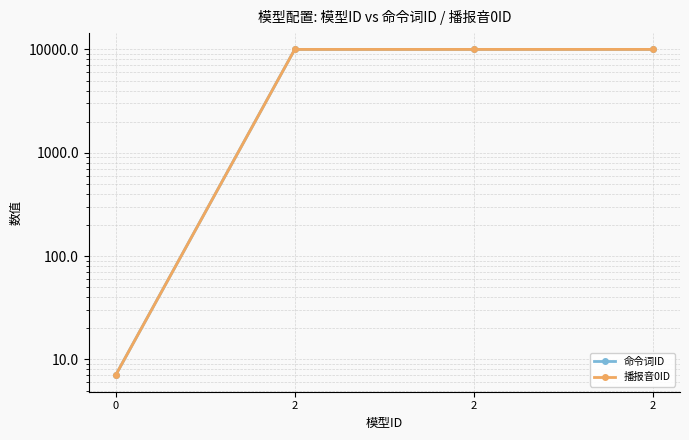

What is the maximum value for 播报音0ID?

10003